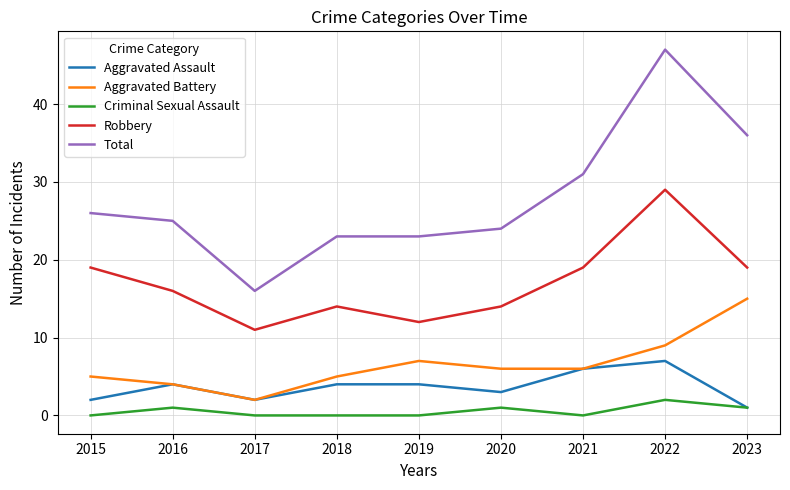

True or false: Total and Criminal Sexual Assault intersect in this chart.

False